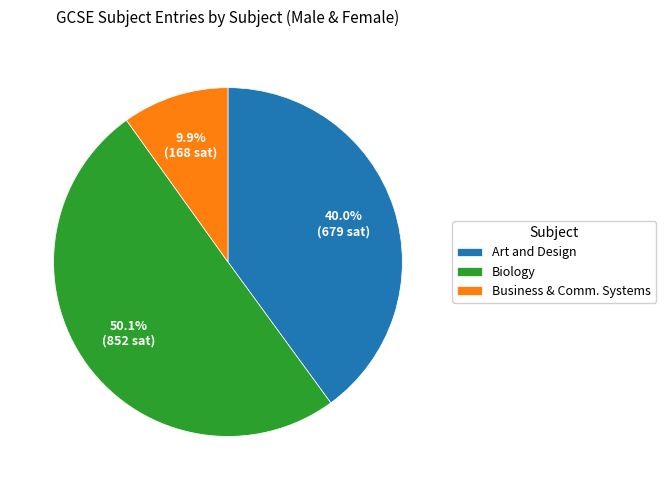

What is the smallest slice in the pie chart?

Business & Comm. Systems